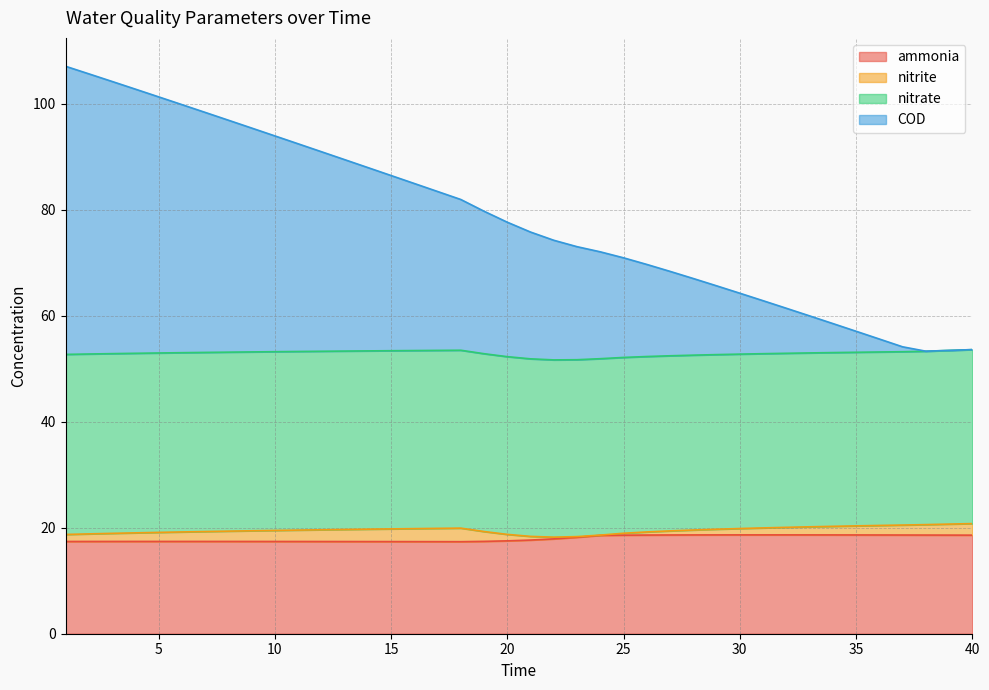

True or false: ammonia has a value of 17.4 at 11.

True